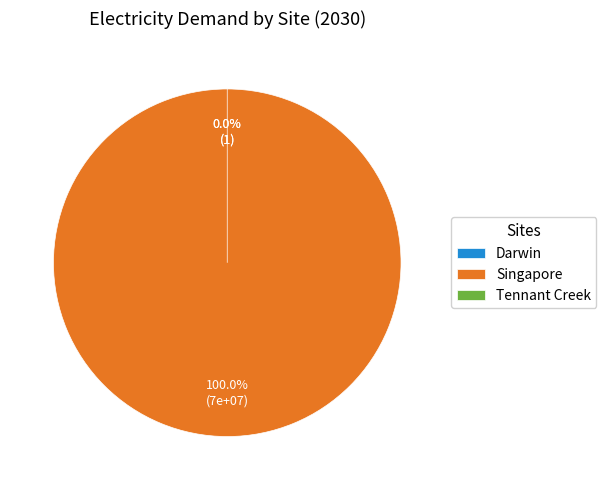

Between Singapore and Darwin, which is larger?

Singapore